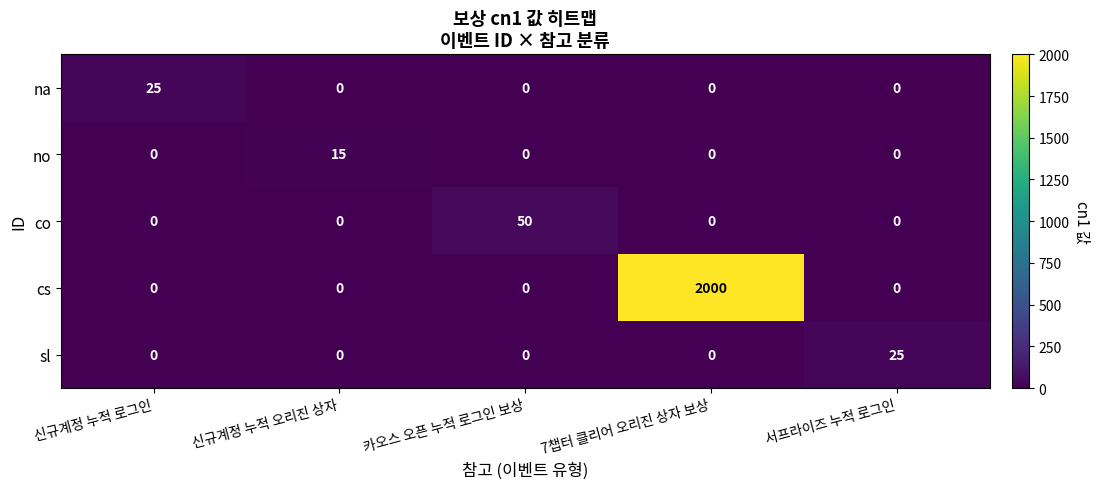

Which series has the largest range (max minus min)?

cs